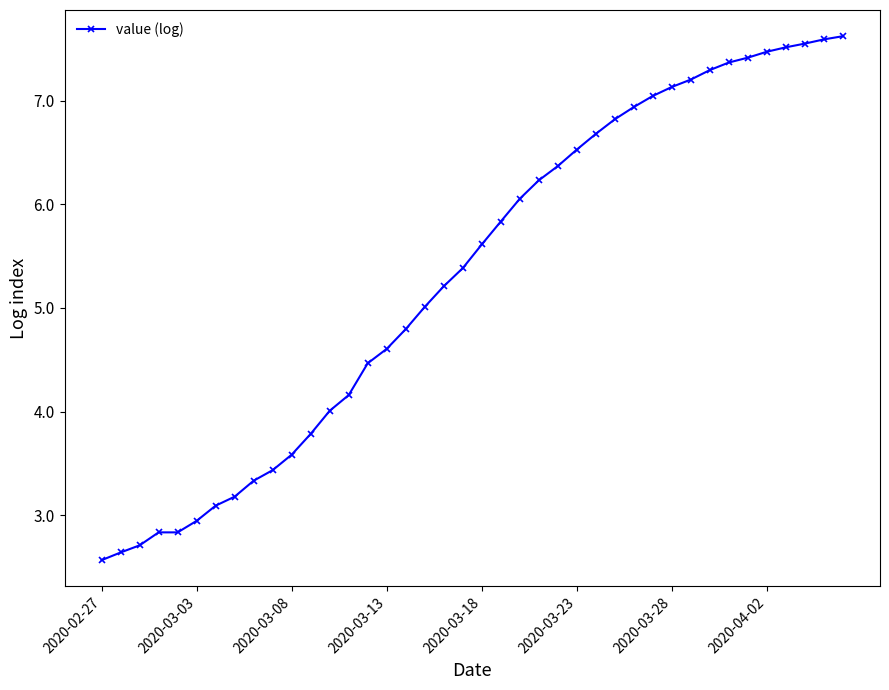

What is the value of the 23rd point from the left?

6.1